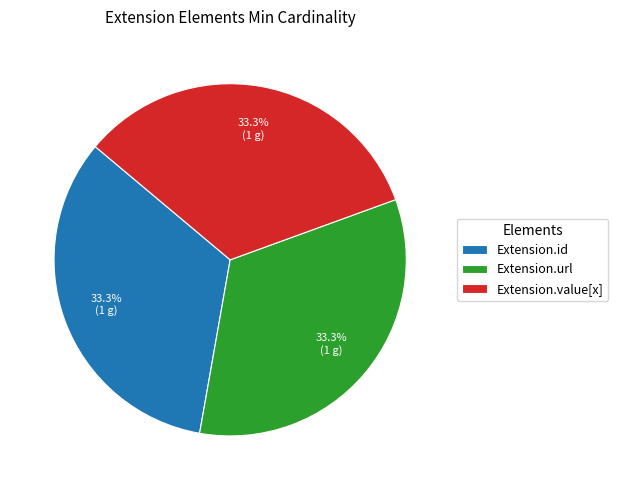

To the nearest percent, what portion does Extension.id represent?

33%